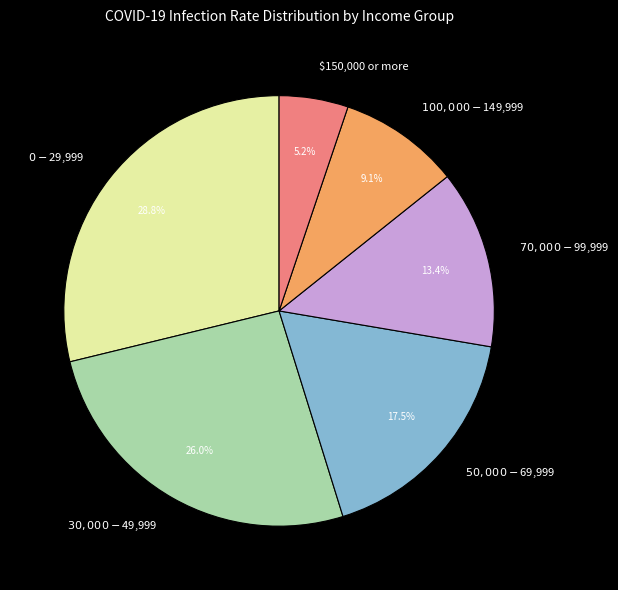

Rank the categories by value from lowest to highest.

$150,000 or more, $100,000 - $149,999, $70,000 - $99,999, $50,000 - $69,999, $30,000 - $49,999, $0 - $29,999